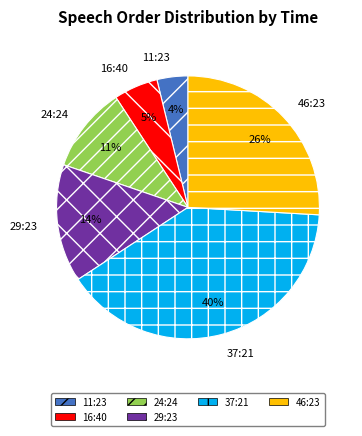

The 11:23 slice represents 4% of the pie. True or false?

True